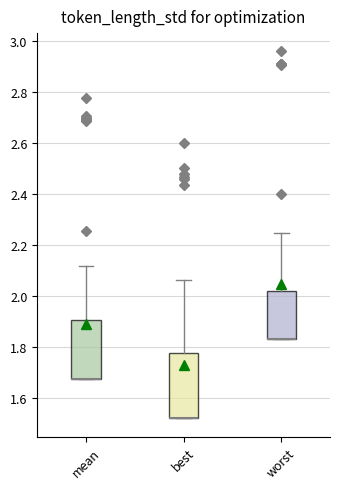

Reading left to right, transcribe this box plot: for each box, give where its median line is, the range the box spans, and where its two whiskers end, as read against the y-axis. The values are not printed on the chart, so give them approximately, as read against the axis.

mean: median 1.68 (drawn on the box's lower edge), box 1.68 to 1.90, whiskers 1.68 to 2.12
best: median 1.52 (drawn on the box's lower edge), box 1.52 to 1.78, whiskers 1.52 to 2.06
worst: median 1.82 (drawn on the box's lower edge), box 1.82 to 2.02, whiskers 1.82 to 2.24